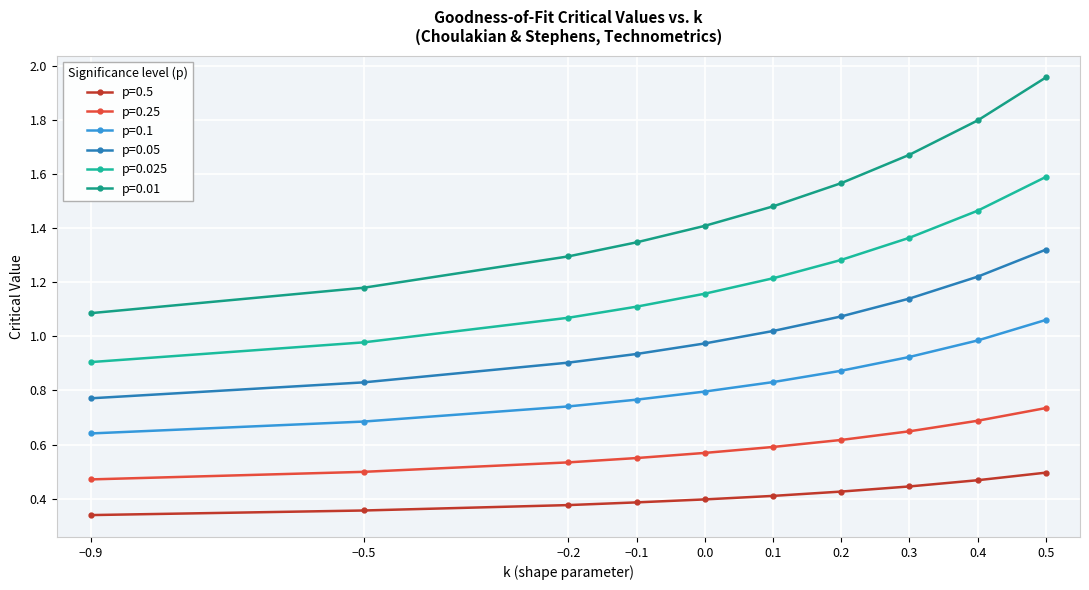

How many lines are shown in the chart?

6